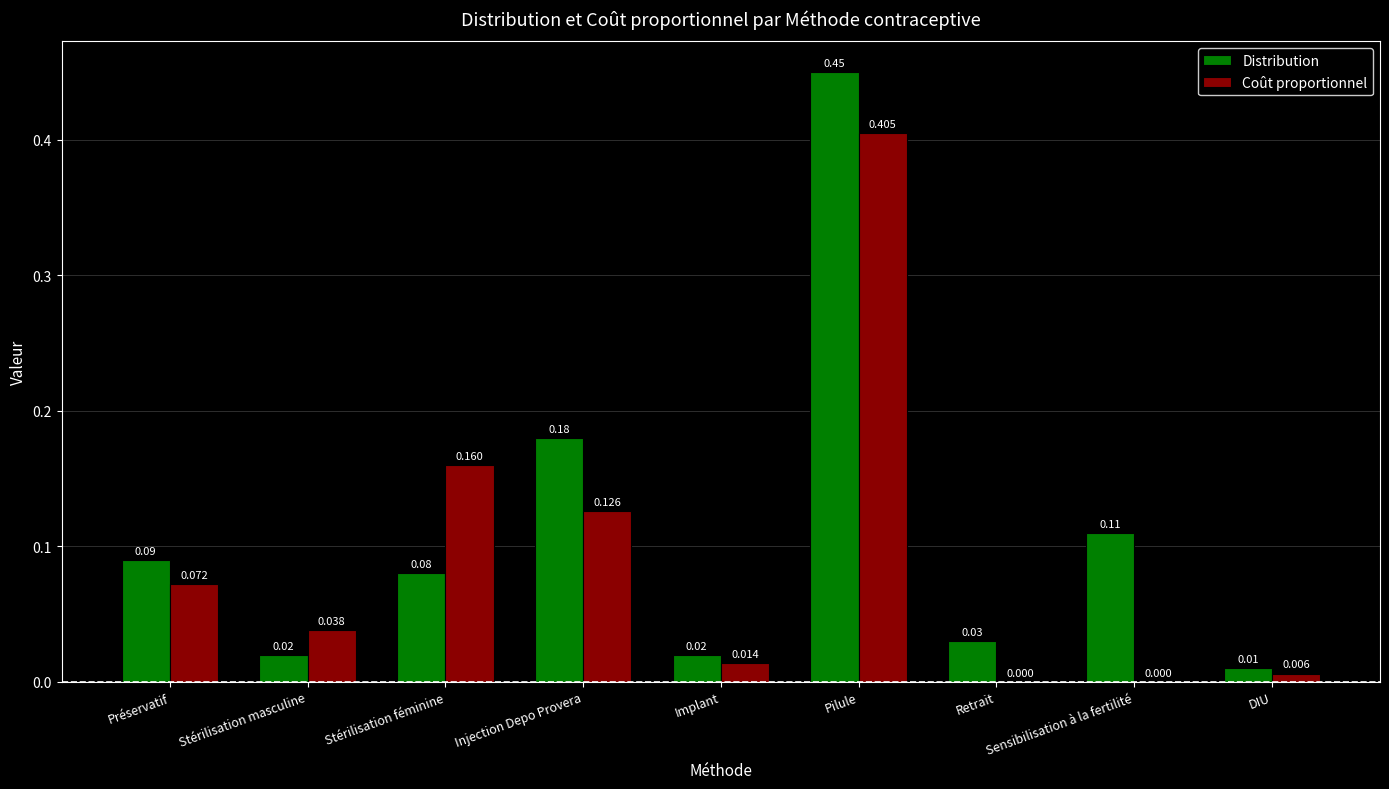

Which category has the highest value in the Coût proportionnel series?

Pilule